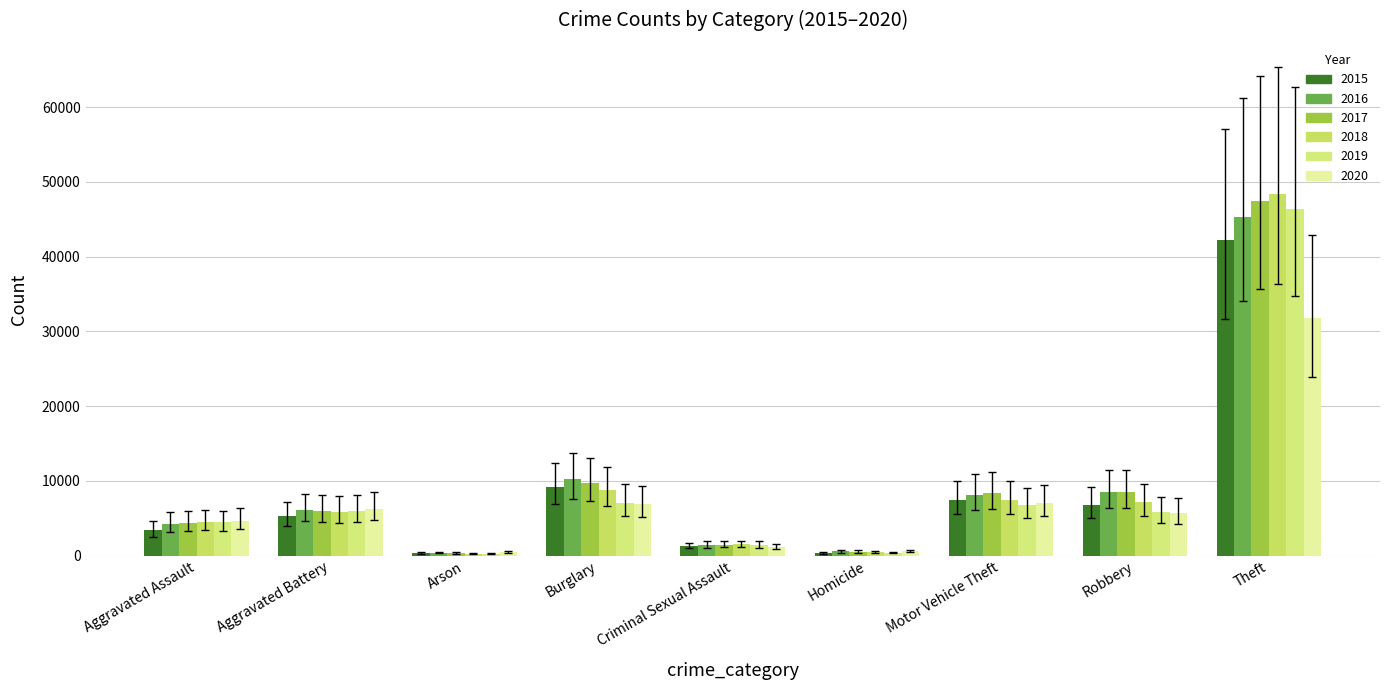

Reading left to right, transcribe all the data shown in this chart.

2015: Aggravated Assault=3387	Aggravated Battery=5333	Arson=326	Burglary=9223	Criminal Sexual Assault=1302	Homicide=386	Motor Vehicle Theft=7398	Robbery=6769	Theft=42267
2016: Aggravated Assault=4299	Aggravated Battery=6160	Arson=392	Burglary=10197	Criminal Sexual Assault=1420	Homicide=563	Motor Vehicle Theft=8089	Robbery=8497	Theft=45362
2017: Aggravated Assault=4400	Aggravated Battery=6026	Arson=343	Burglary=9666	Criminal Sexual Assault=1494	Homicide=526	Motor Vehicle Theft=8325	Robbery=8496	Theft=47482
2018: Aggravated Assault=4563	Aggravated Battery=5879	Arson=277	Burglary=8807	Criminal Sexual Assault=1498	Homicide=436	Motor Vehicle Theft=7382	Robbery=7145	Theft=48388
2019: Aggravated Assault=4441	Aggravated Battery=5972	Arson=272	Burglary=7104	Criminal Sexual Assault=1453	Homicide=391	Motor Vehicle Theft=6744	Robbery=5854	Theft=46385
2020: Aggravated Assault=4697	Aggravated Battery=6288	Arson=436	Burglary=6915	Criminal Sexual Assault=1122	Homicide=597	Motor Vehicle Theft=7052	Robbery=5731	Theft=31811